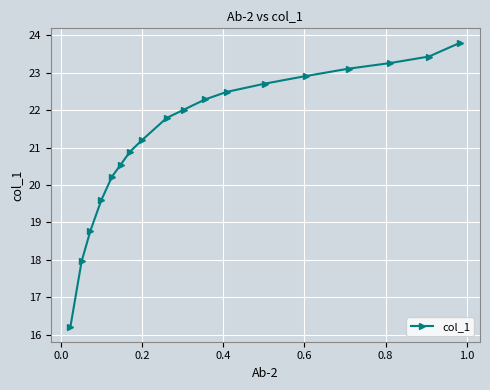

How many values exceed 22?

9